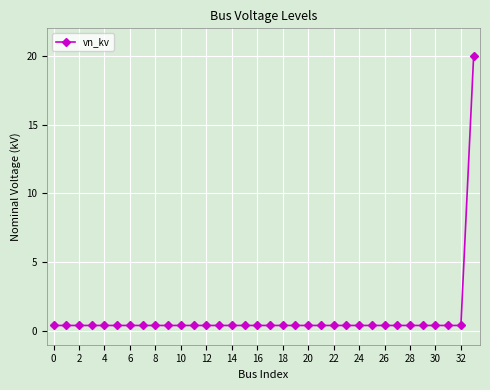

What is the greatest value displayed?

20.0